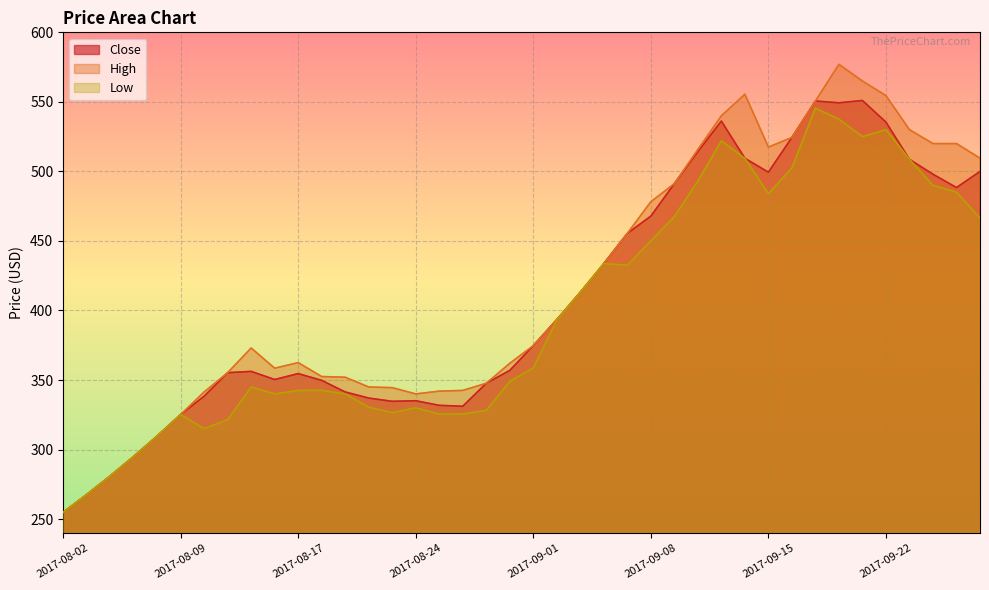

Which series has the largest range (max minus min)?

High